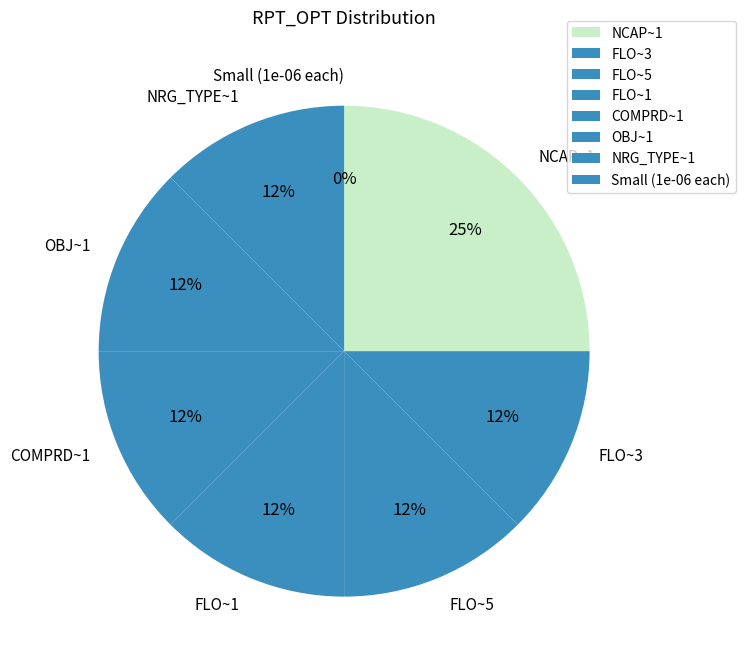

Approximately how many times larger is the value at FLO~3 compared to FLO~1?

1.0